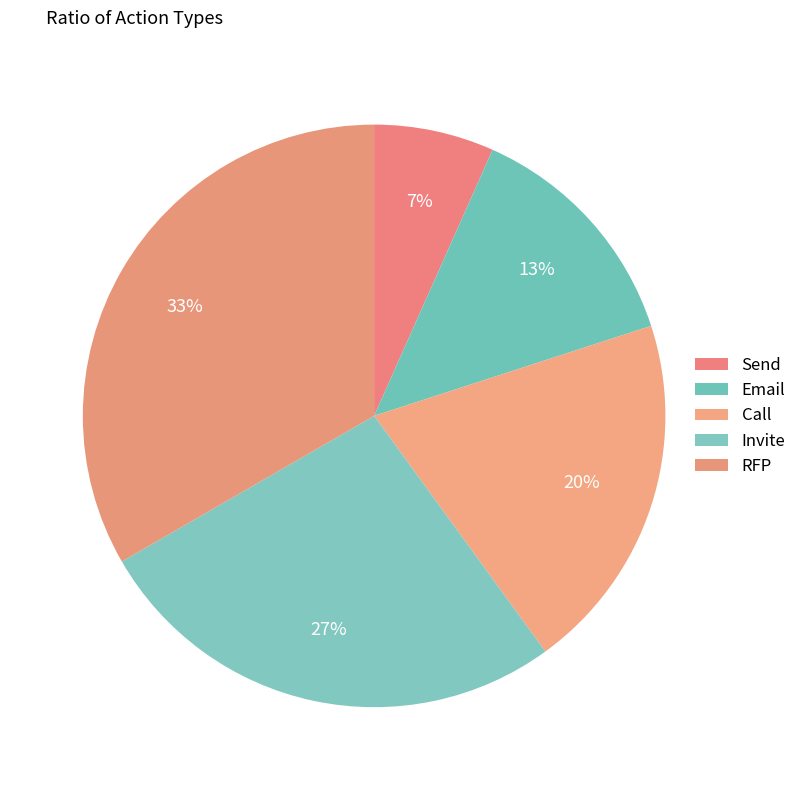

How much of the chart is everything except RFP?

66.7%